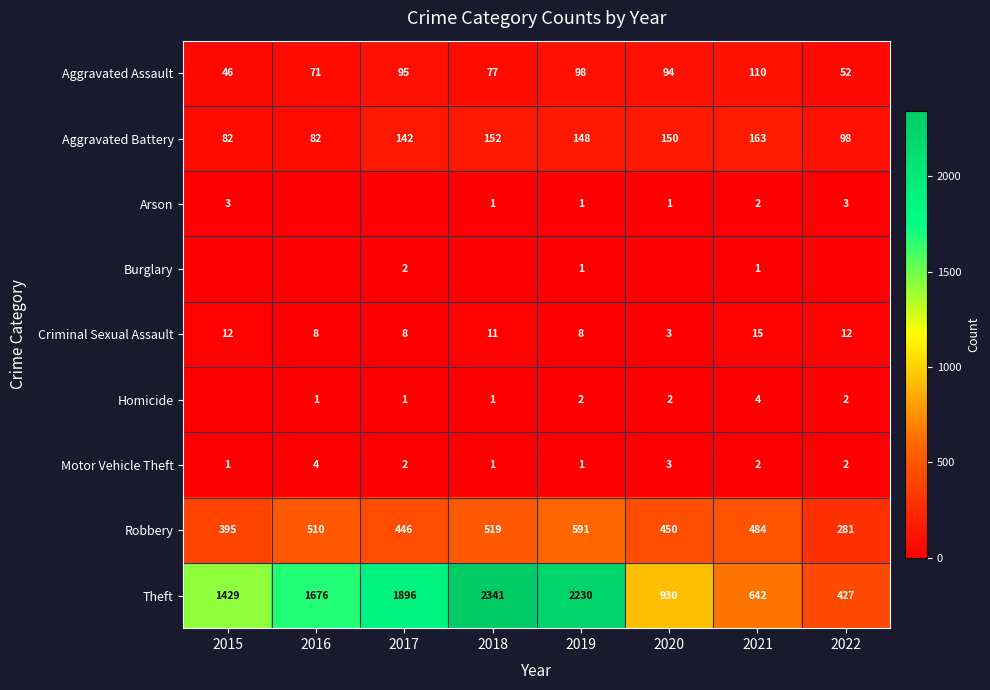

At which label does Aggravated Assault reach its minimum?

2015